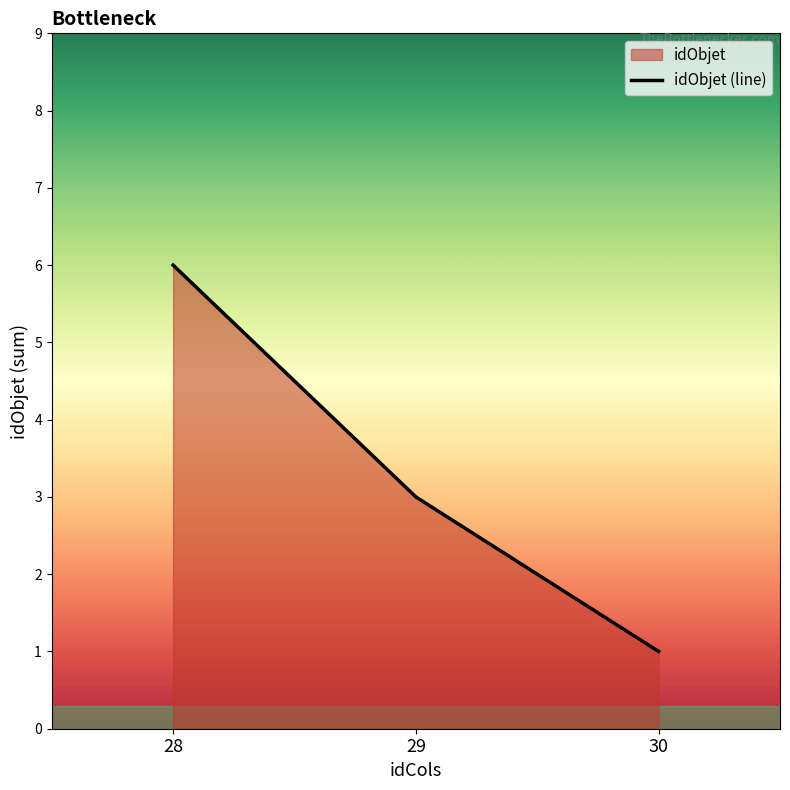

How many categories are shown in the chart?

3